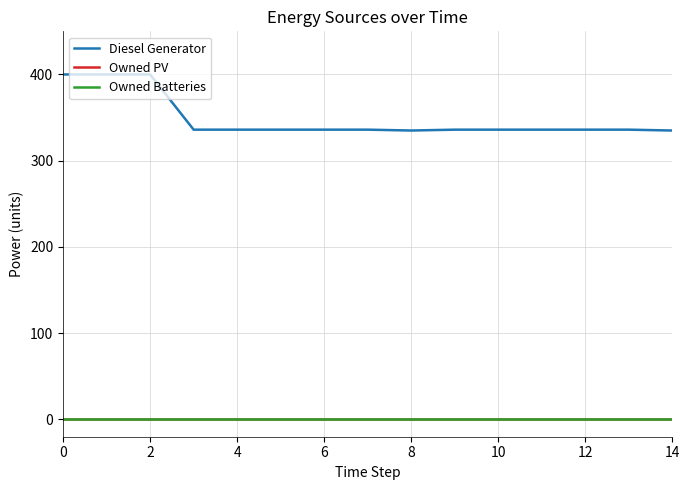

How many lines are shown in the chart?

3